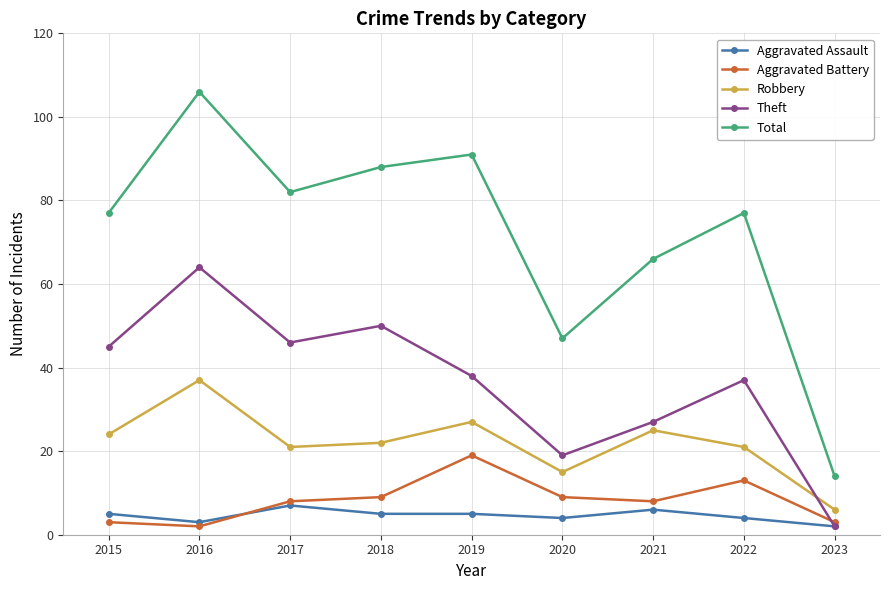

What is the total value across all series at 2017?

164